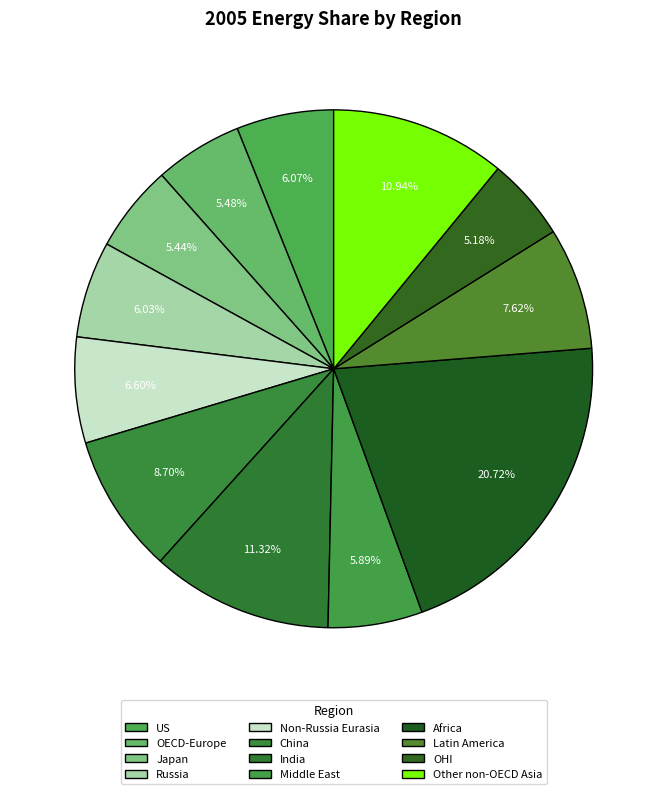

Does Russia represent more than half of the total?

No